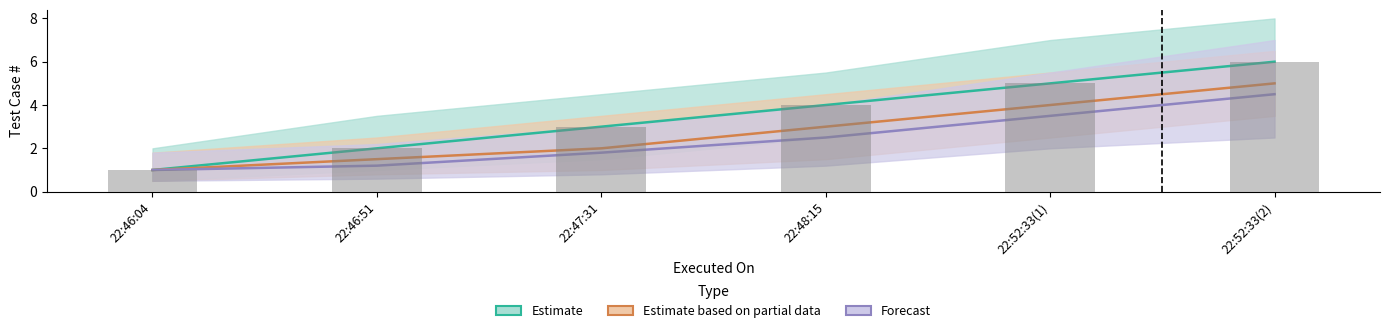

The value of Forecast at 2024-01-05 22:48:15 is 1.1. True or false?

False